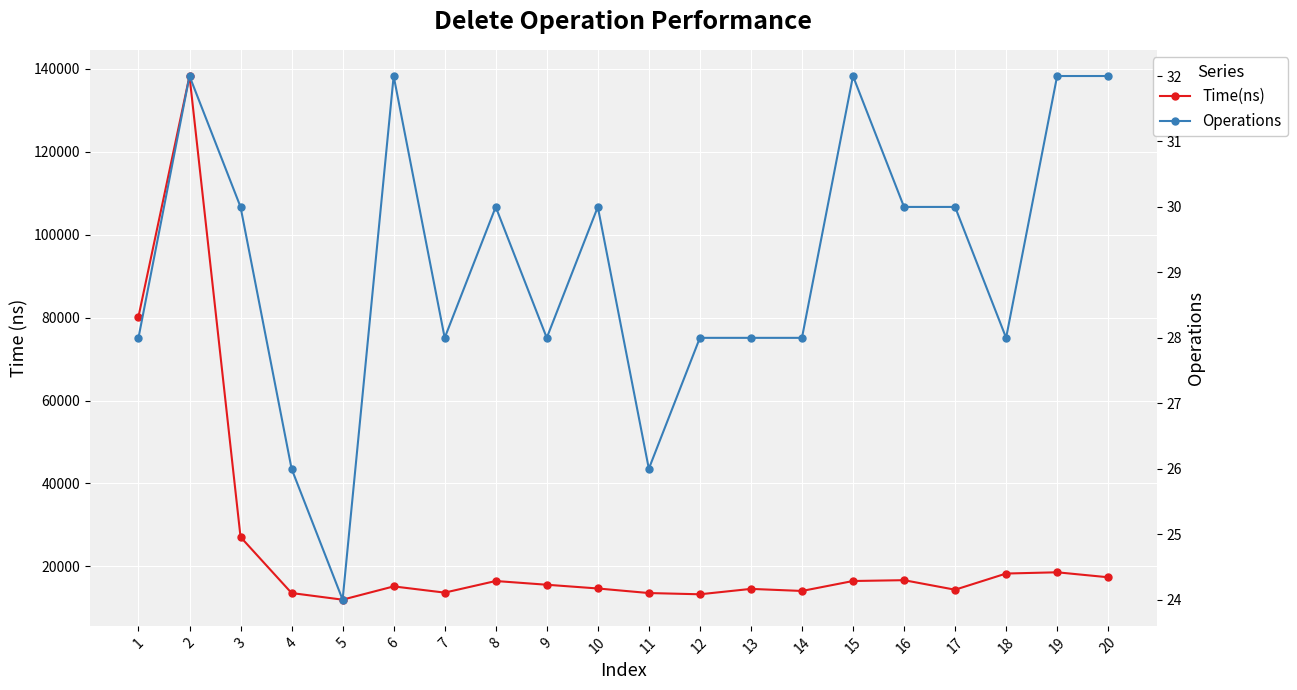

What value does the Time(ns) series have at 17, to the nearest 50?

14400